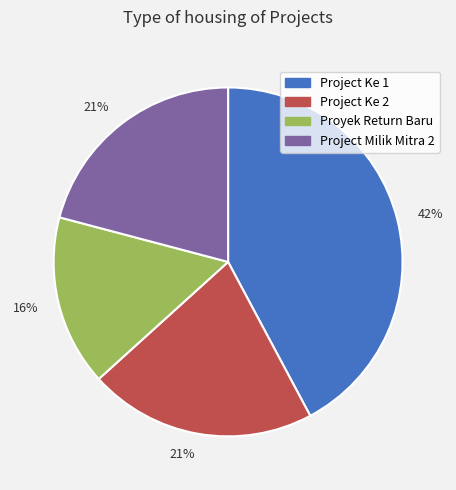

Does any single category account for the majority?

No